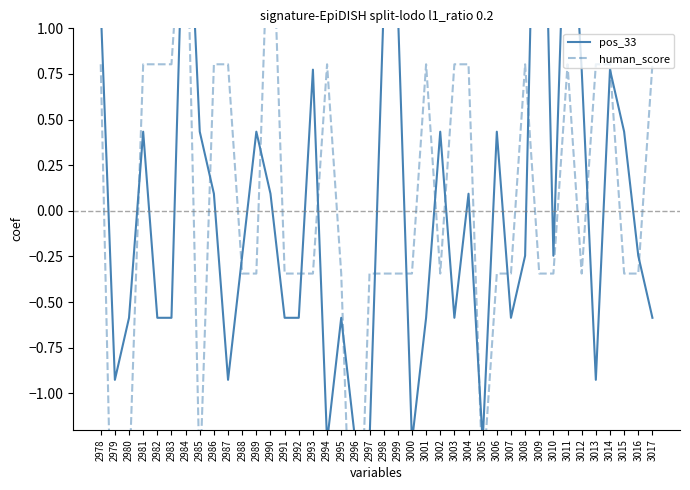

Count the number of data series in this chart.

2